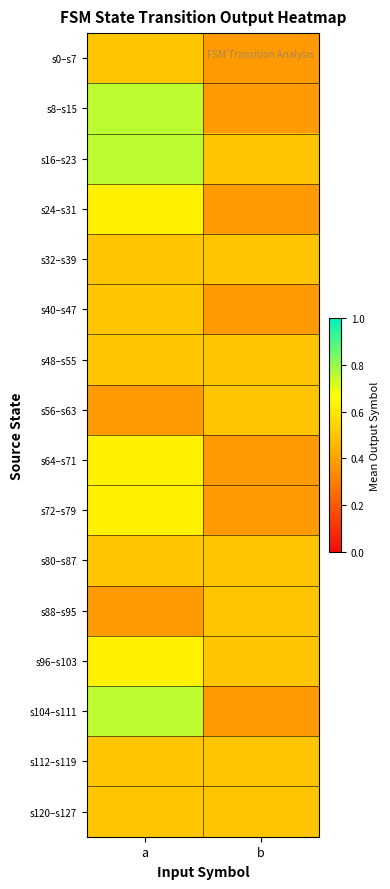

Which label corresponds to the largest value in the chart?

a